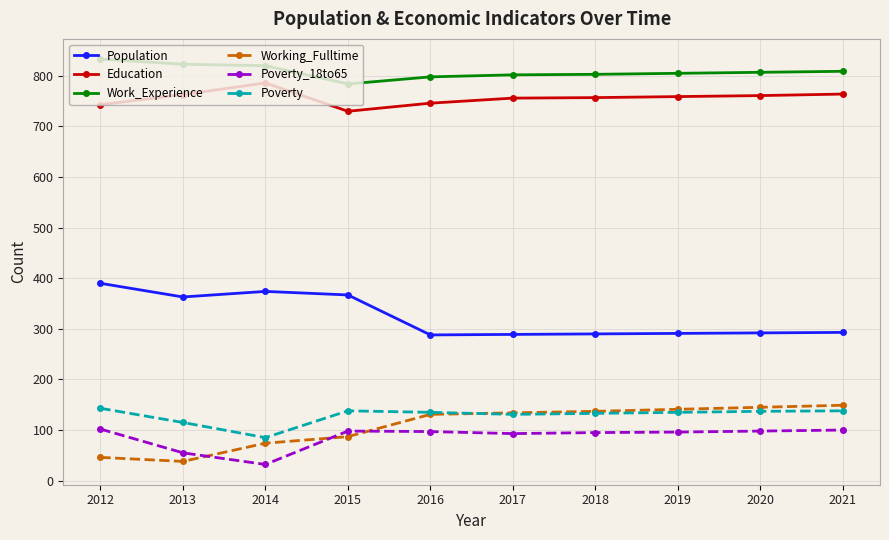

Which category has the highest value in the Education series?

2014